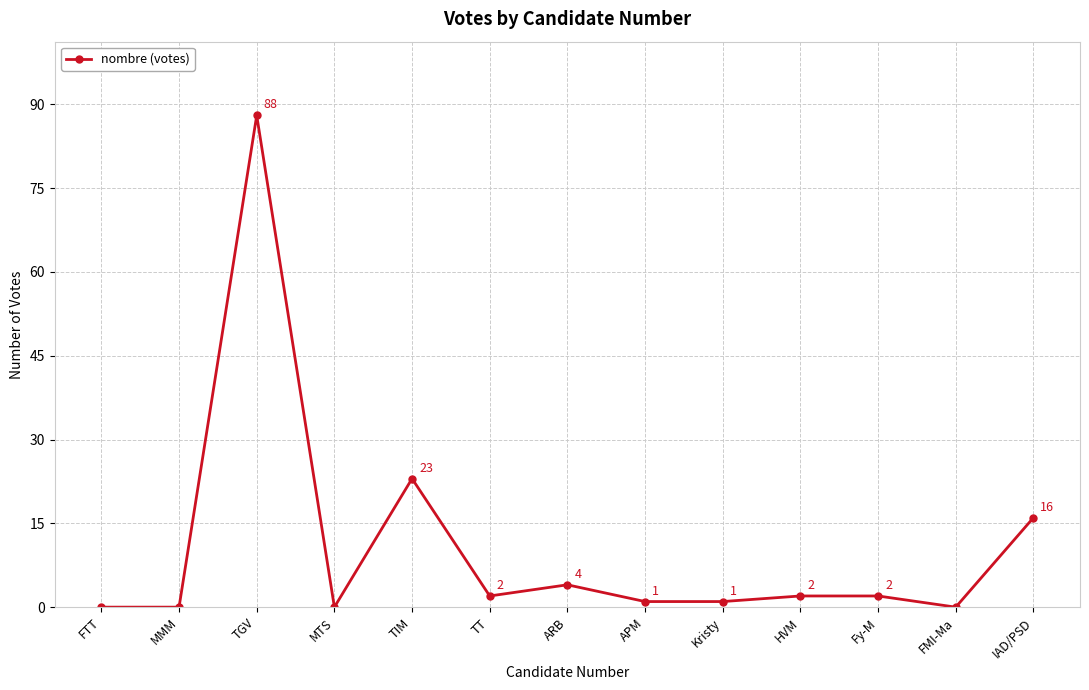

How many lines are shown in the chart?

1